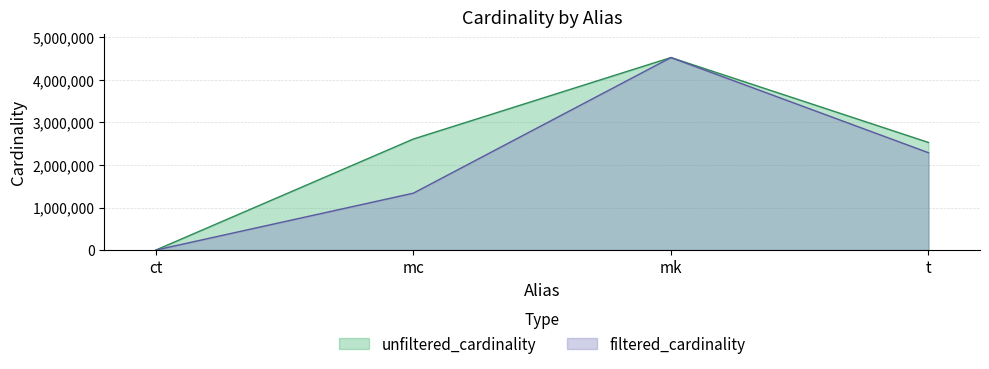

Reading left to right, extract all data points from this chart.

unfiltered_cardinality: ct=4	mc=2609129	mk=4523930	t=2528312
filtered_cardinality: ct=3	mc=1337140	mk=4523930	t=2287271